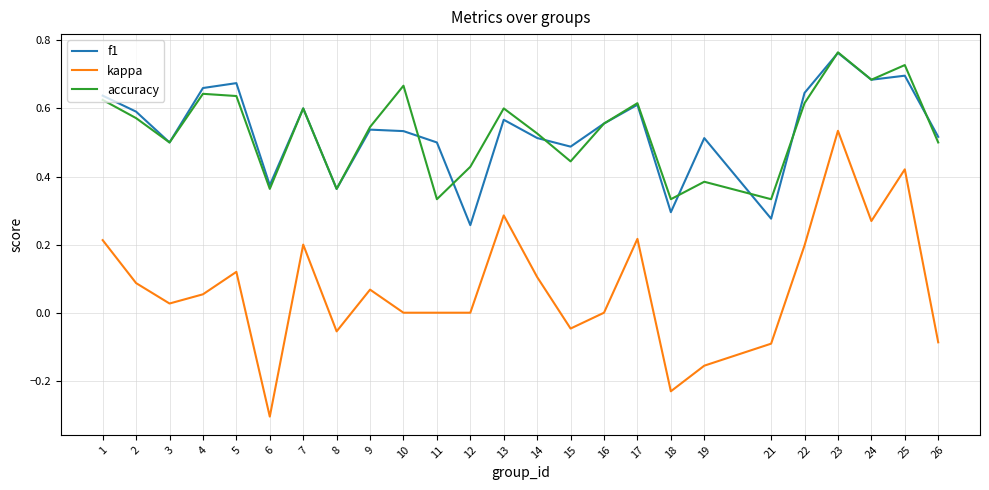

Is the value of accuracy at 19 greater than the value of f1 at 14?

No